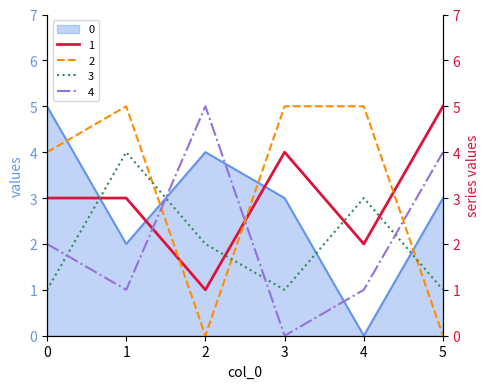

True or false: 4 and 1 cross at least once.

True